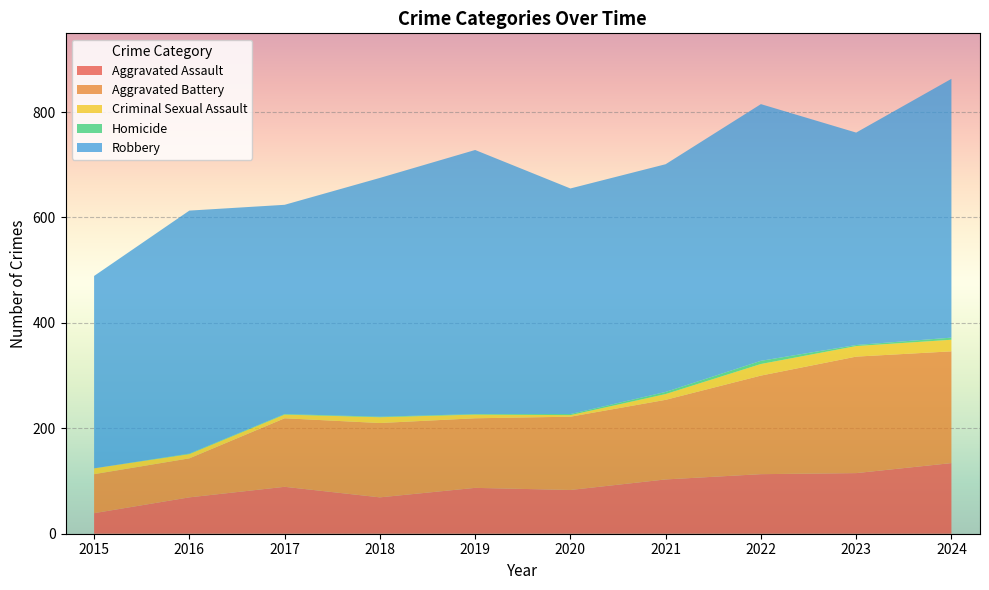

Reading right to left, transcribe all the data shown in this chart.

Aggravated Assault: 2024=134	2023=115	2022=113	2021=103	2020=83	2019=87	2018=69	2017=89	2016=69	2015=39
Aggravated Battery: 2024=212	2023=221	2022=187	2021=151	2020=139	2019=132	2018=141	2017=130	2016=74	2015=74
Criminal Sexual Assault: 2024=22	2023=20	2022=22	2021=11	2020=3	2019=7	2018=11	2017=7	2016=8	2015=11
Homicide: 2024=4	2023=2	2022=6	2021=4	2020=2	2019=1	2018=1	2017=1	2016=1	2015=0
Robbery: 2024=491	2023=403	2022=487	2021=432	2020=428	2019=501	2018=453	2017=397	2016=461	2015=365